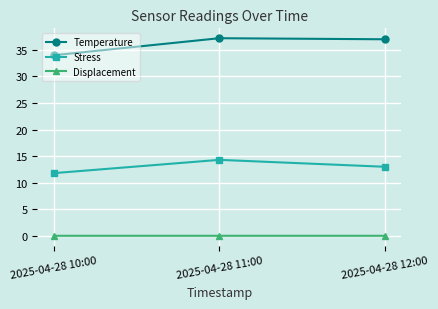

The Temperature series shows 37.0 at 2025-04-28 12:00. True or false?

True